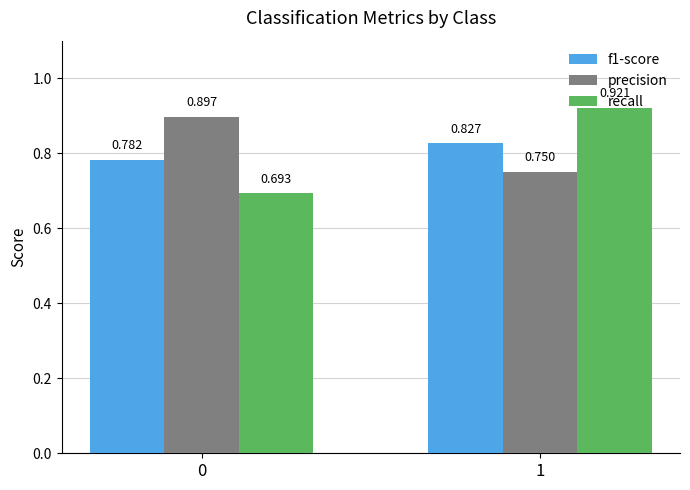

What is the sum of all precision values?

1.6